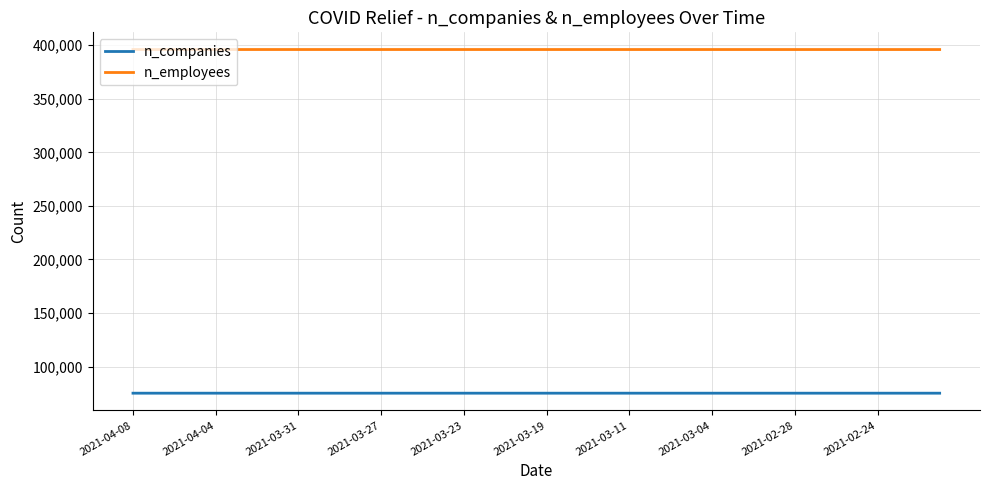

True or false: n_companies and n_employees cross at least once.

False